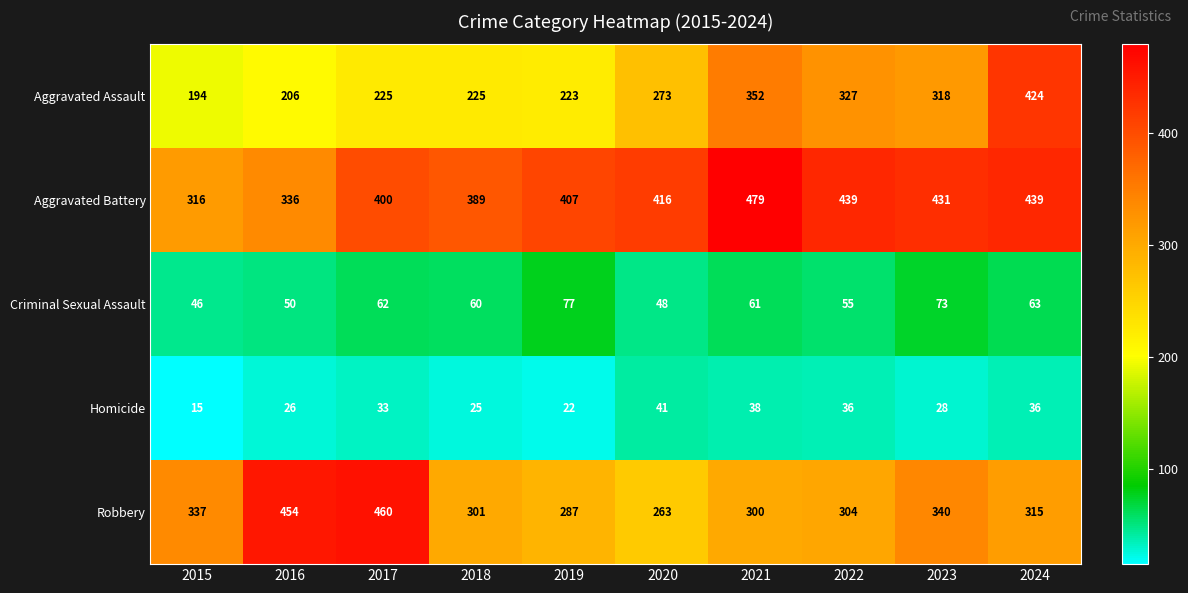

What is the minimum value for Homicide?

15